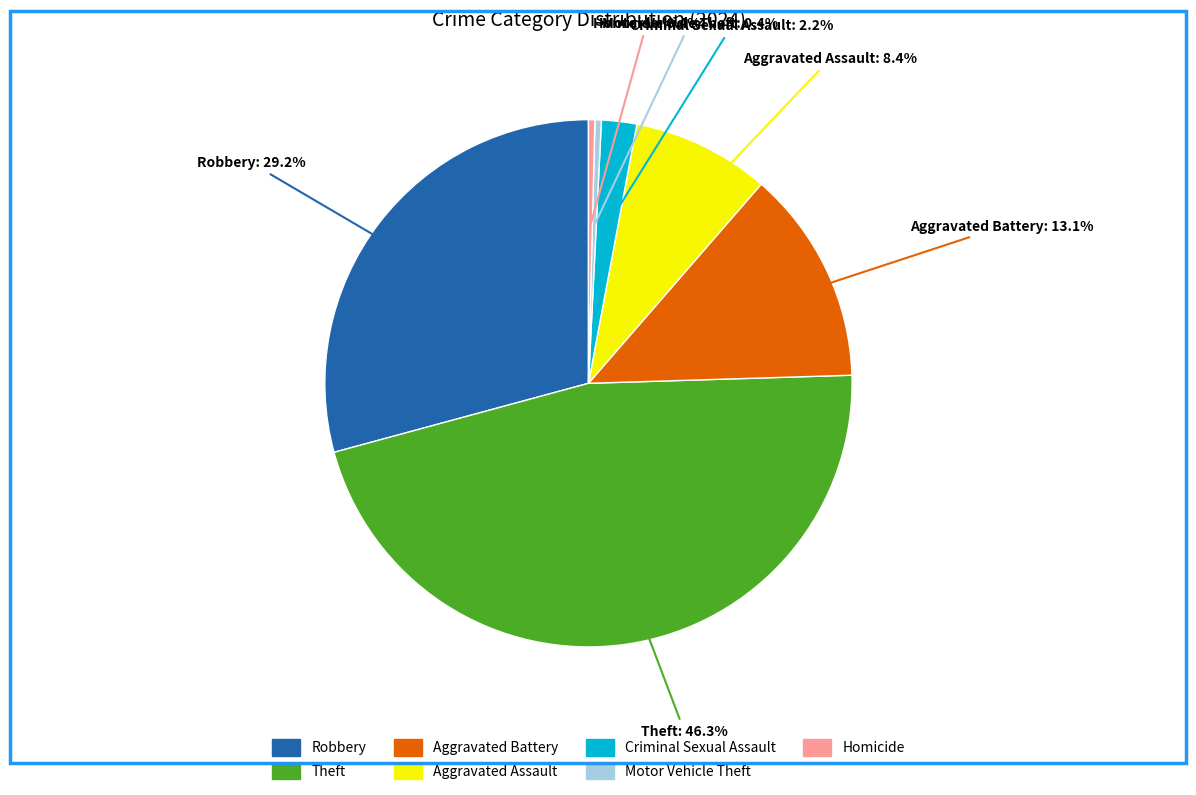

Is there a majority slice in this chart?

No